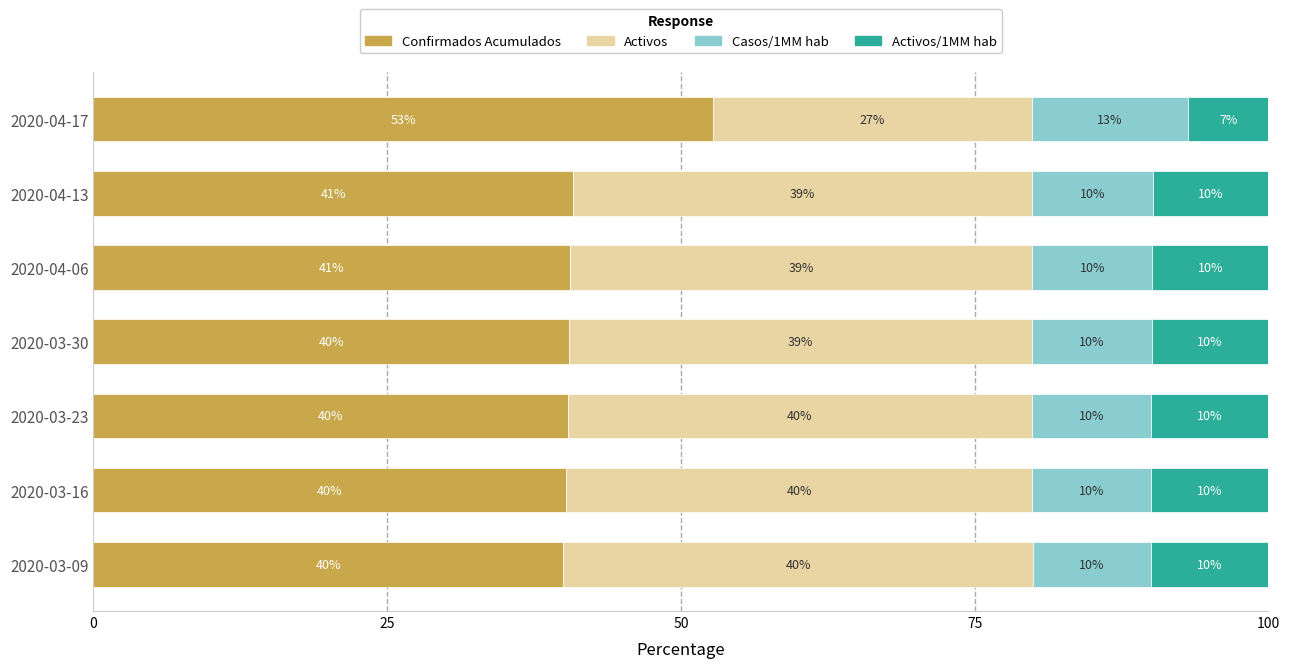

What is the total value across all series at 2020-04-13?

100.0